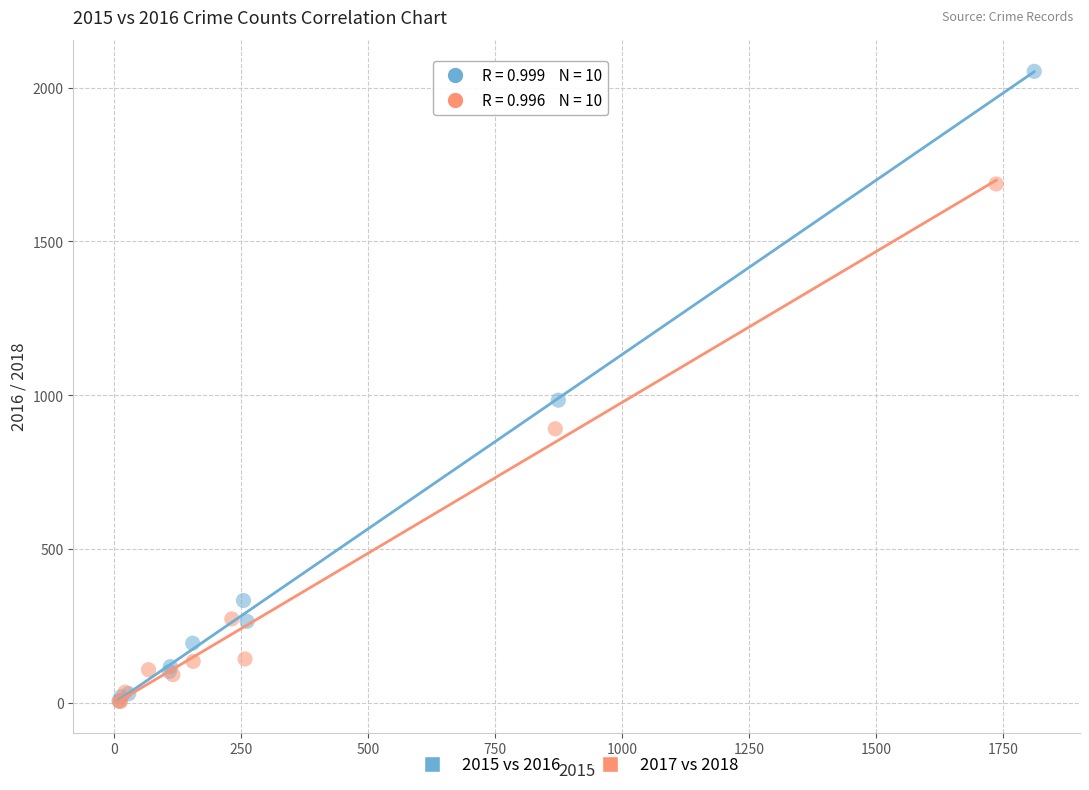

Which series has the widest spread of Y values?

2015 vs 2016